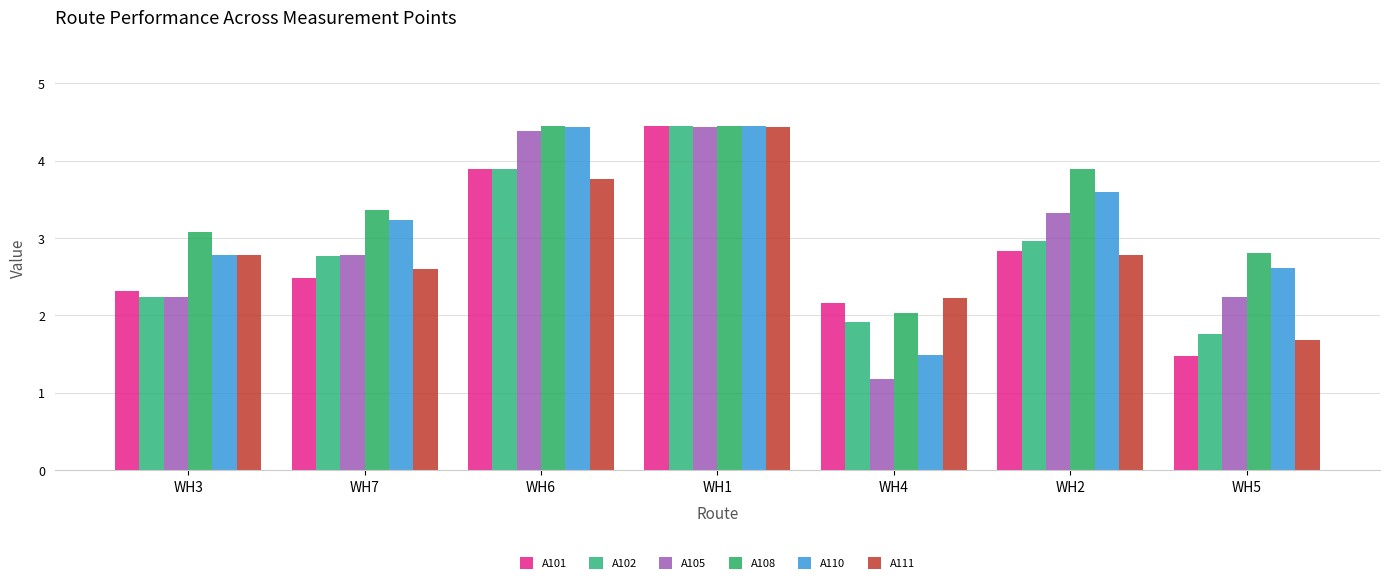

What is the difference between the A111 values at WH3 and WH5?

1.1